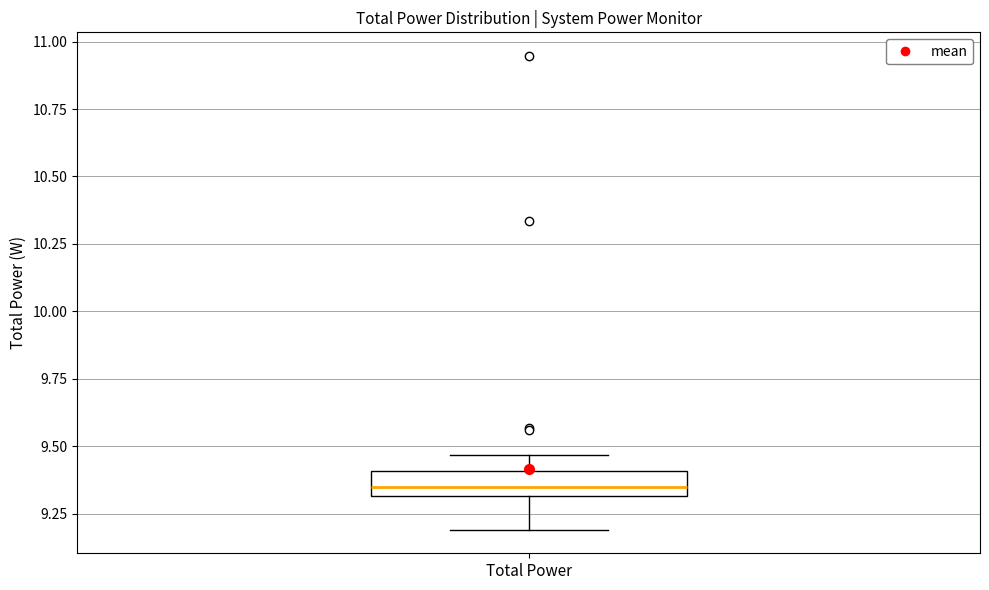

Read this box plot against the y-axis: the position of the median line, the range covered by the box, and the ends of both whiskers. The values are not printed on the chart, so give them approximately, as read against the axis.

median 9.35, box 9.30 to 9.40, whiskers 9.20 to 9.45